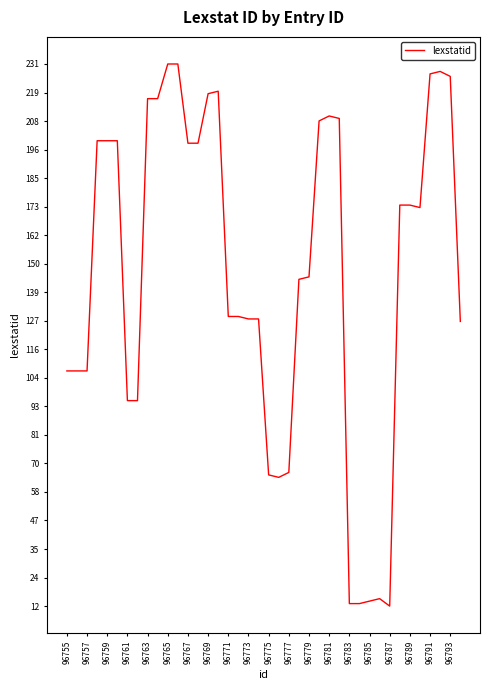

What is the minimum value shown in the chart?

12